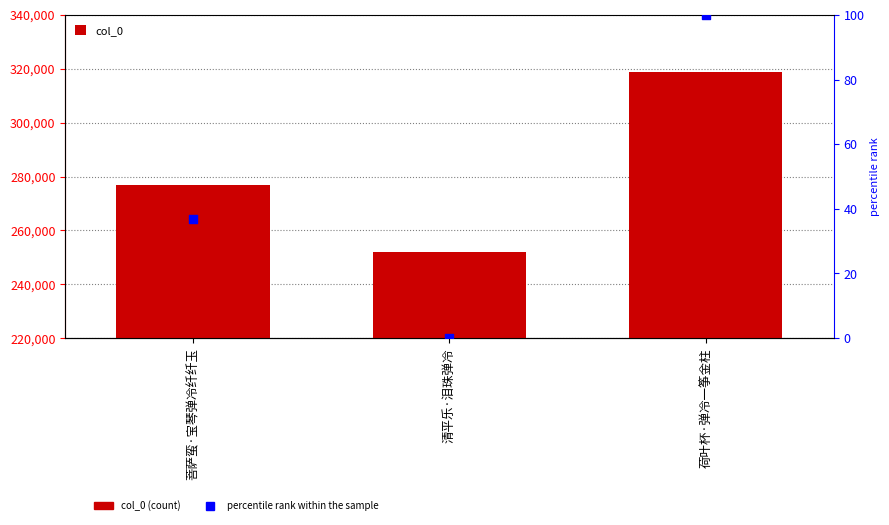

Is the value of percentile rank within the sample at 荷叶杯·弹冷一筝金柱 greater than the value of col_0 at 清平乐·泪珠弹冷?

No